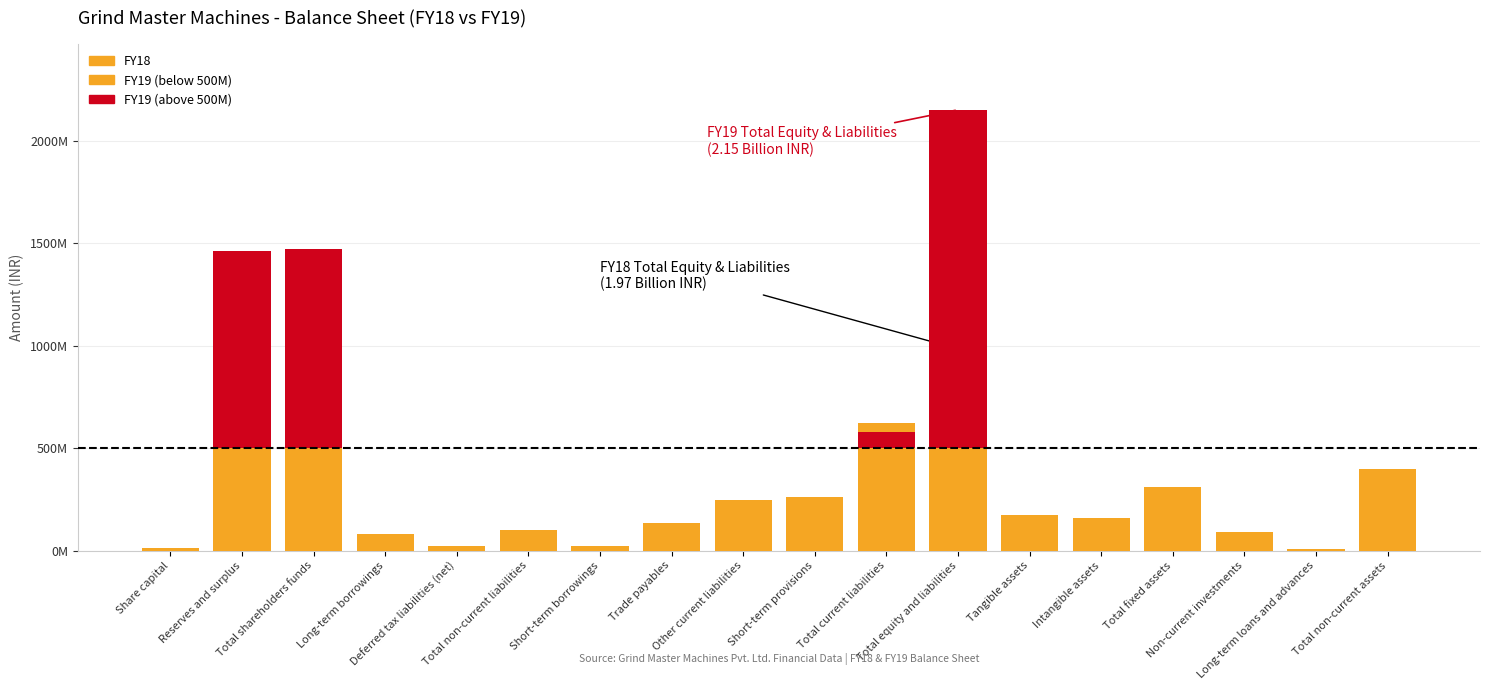

Is the value of FY19 at Long-term borrowings greater than the value of FY18 at Total shareholders funds?

No